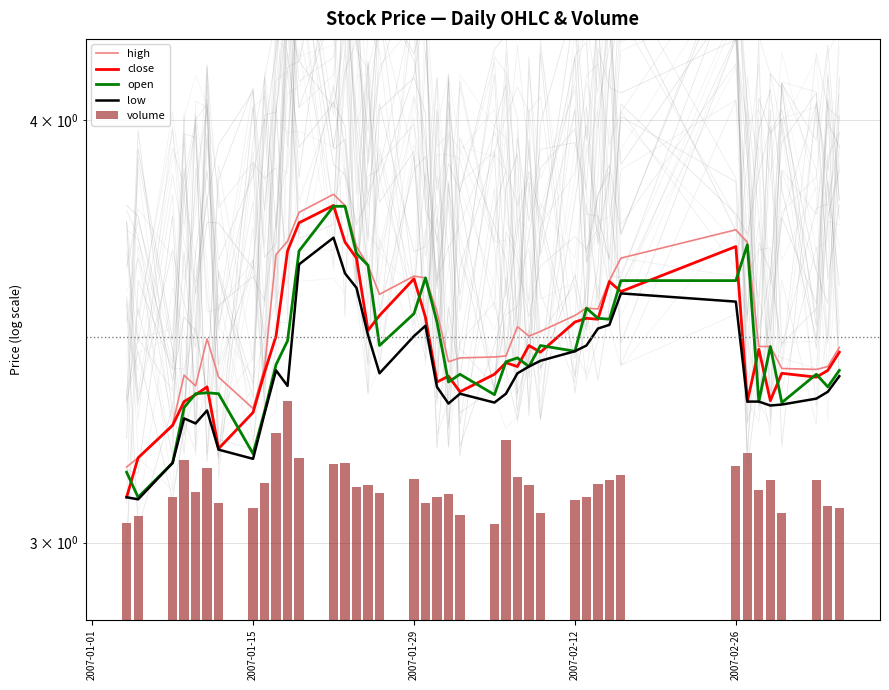

Which series has the largest total across all categories?

high